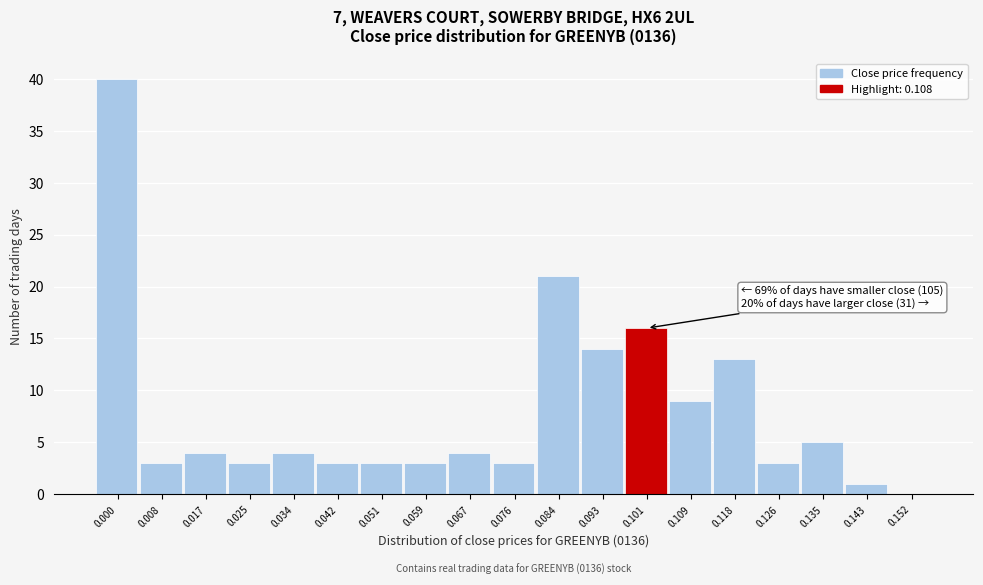

Reading left to right, extract all data points from this chart.

0.000=40	0.008=3	0.017=4	0.025=3	0.034=4	0.042=3	0.051=3	0.059=3	0.067=4	0.076=3	0.084=21	0.093=14	0.101=16	0.109=9	0.118=13	0.126=3	0.135=5	0.143=1	0.152=0